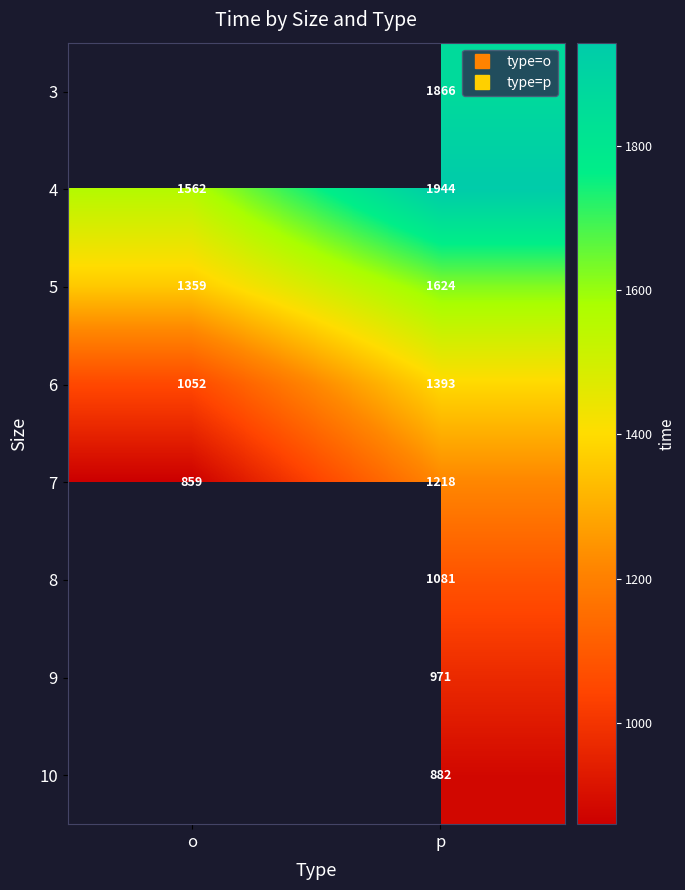

Rank the categories by 5 value from lowest to highest.

o, p